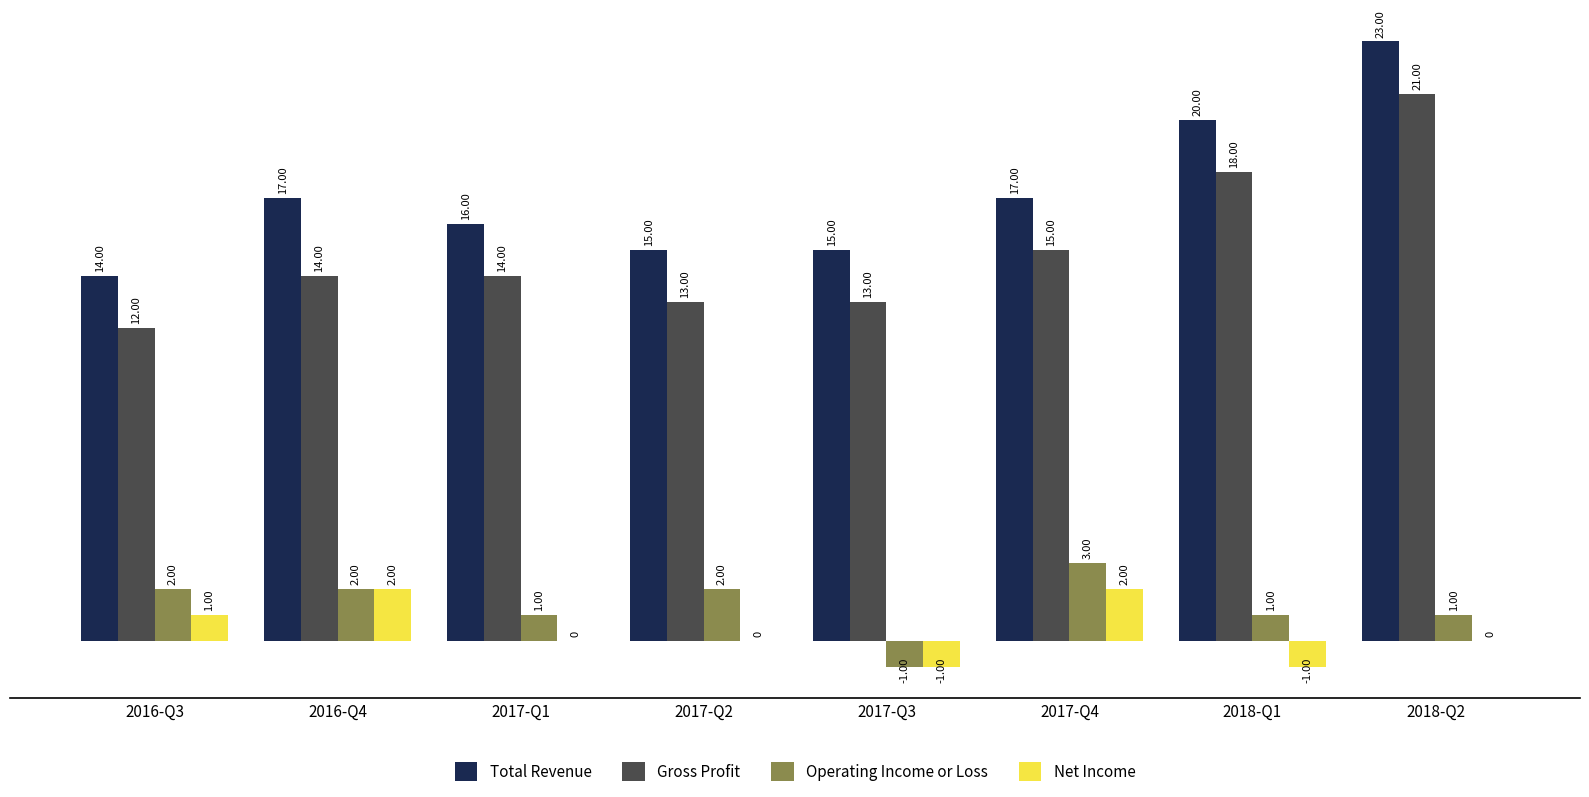

How many groups of bars are there?

8